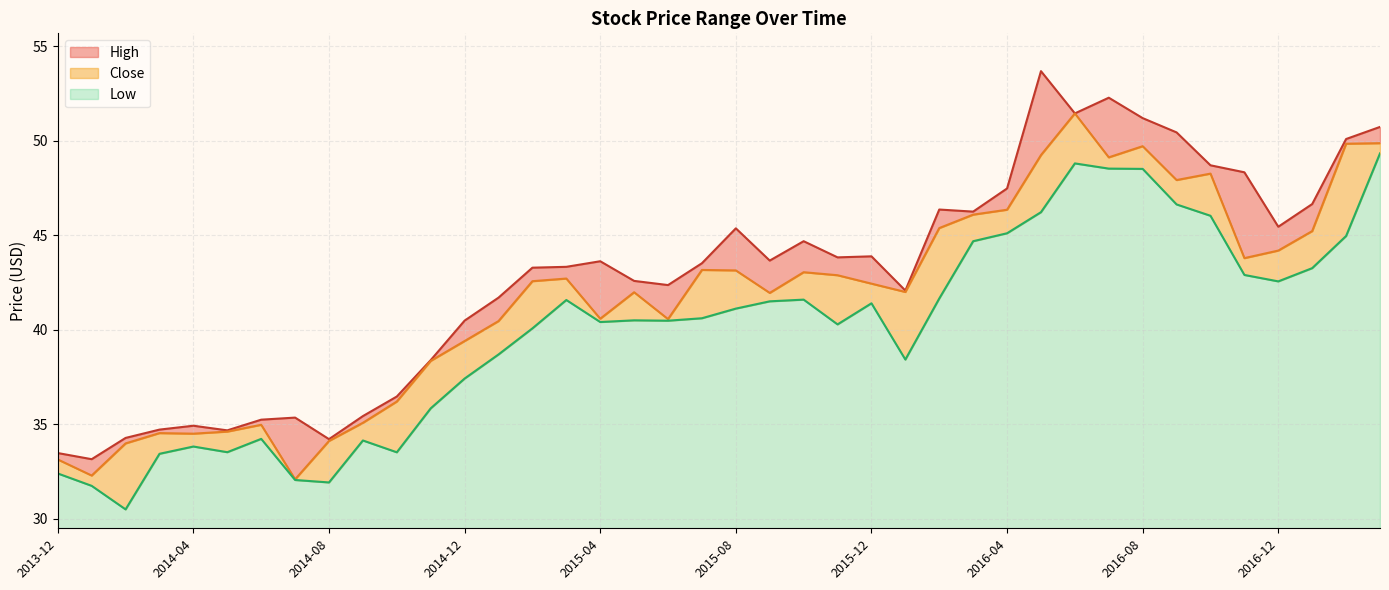

List the series in order of their peak value, lowest first.

Low, Close, High